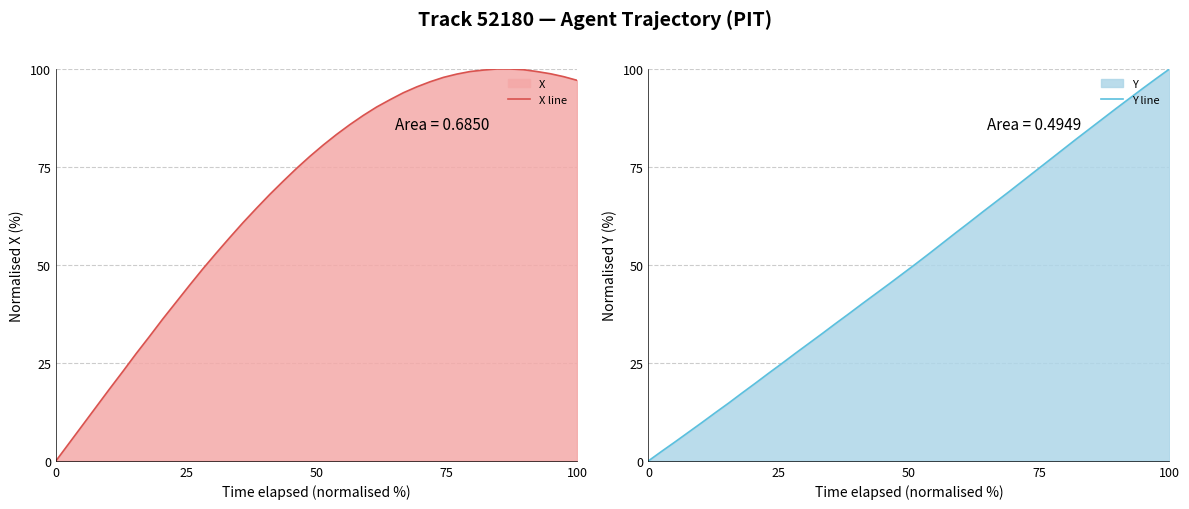

How many series are shown in this chart?

2